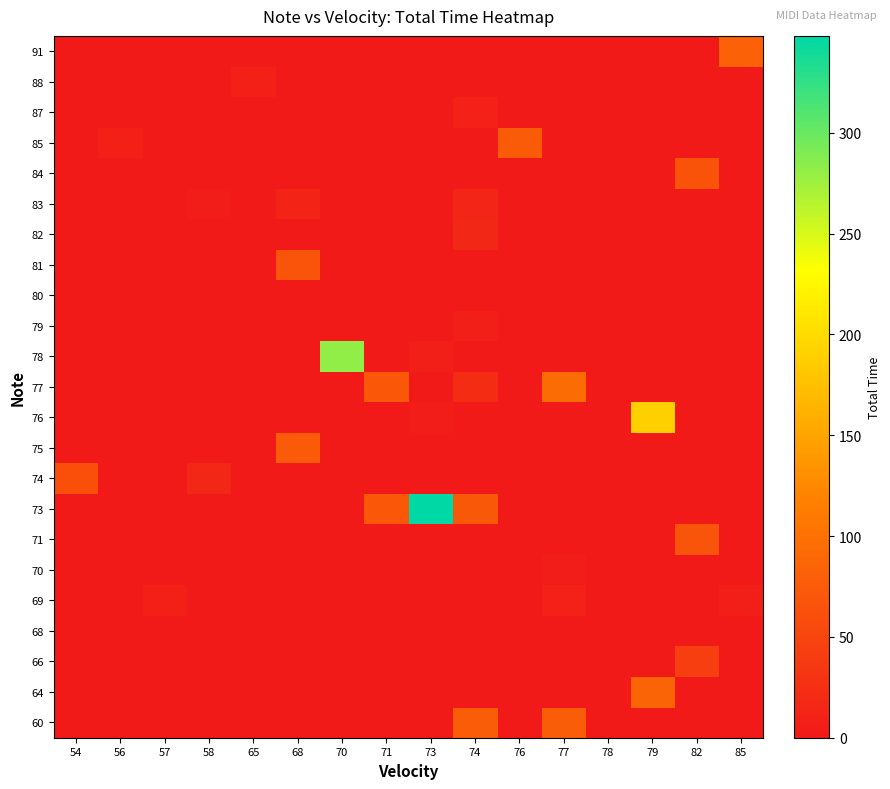

Which label corresponds to the smallest value in the chart?

54